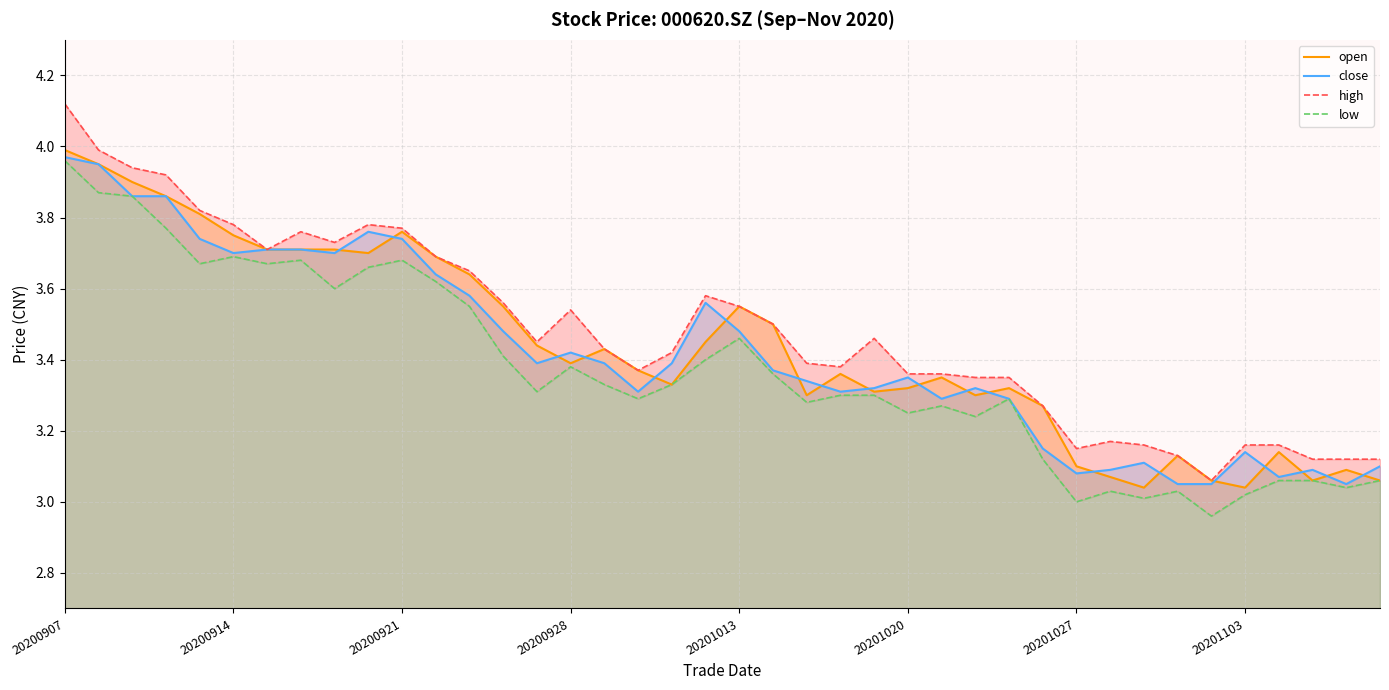

What is the difference between the second highest and minimum values in the low series?

0.9